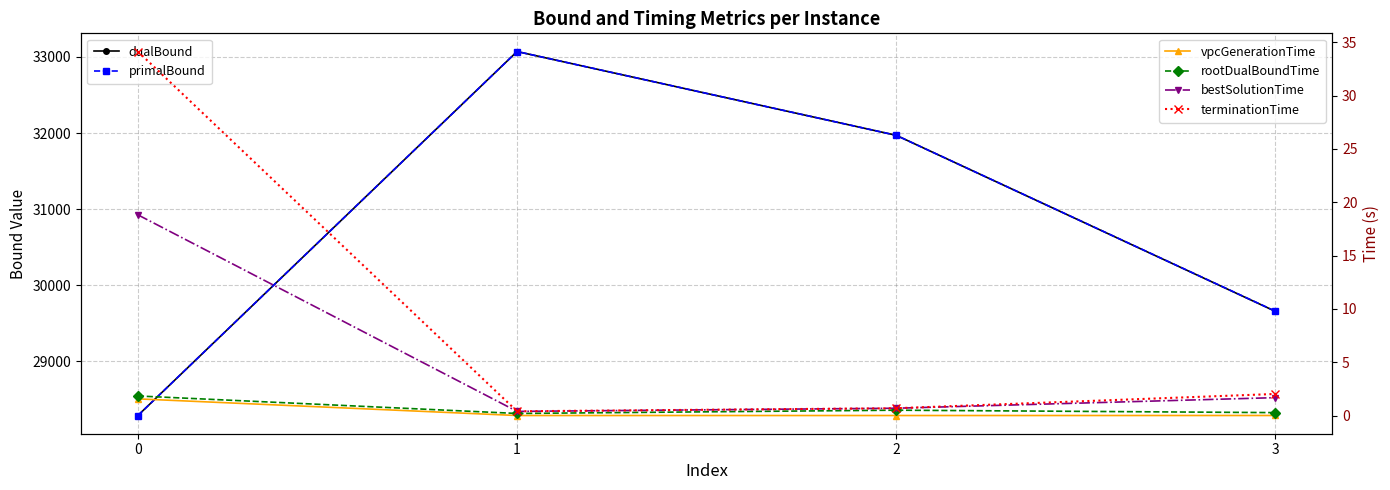

Which series changed the most between 1 and 2?

dualBound